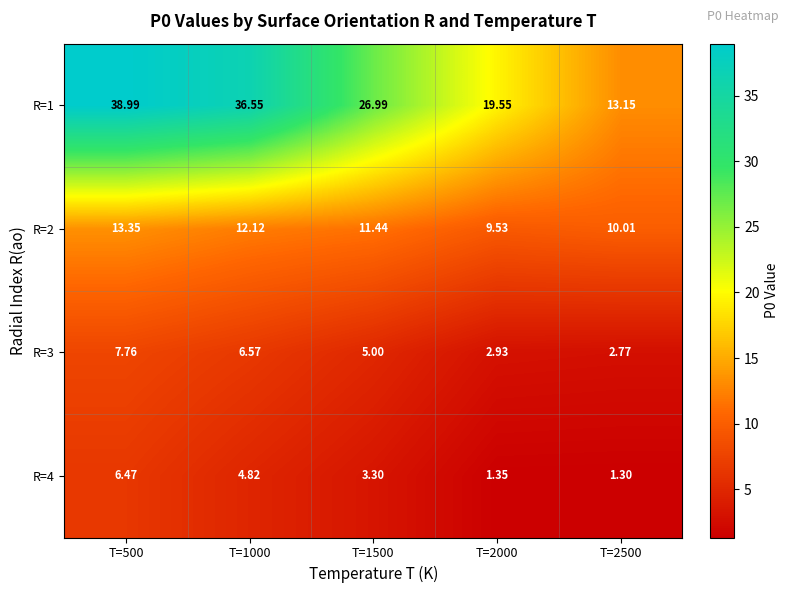

Is the value of R=1 at T=1000 greater than the value of R=2 at T=500?

Yes